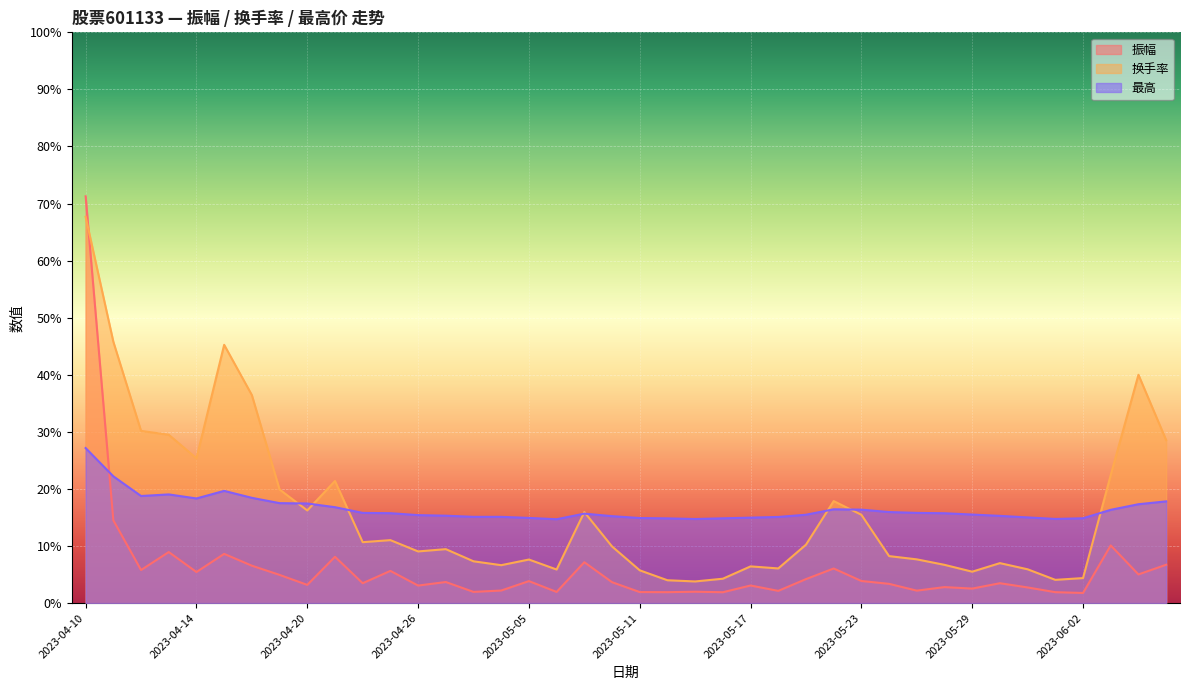

Which series changed the most between 2023-06-05 and 2023-06-07?

换手率